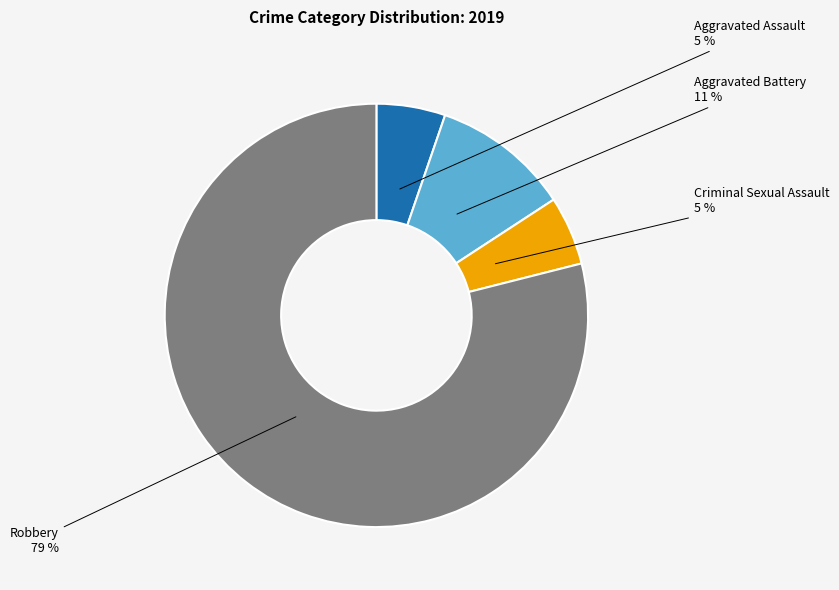

How many slices are in this pie chart?

4